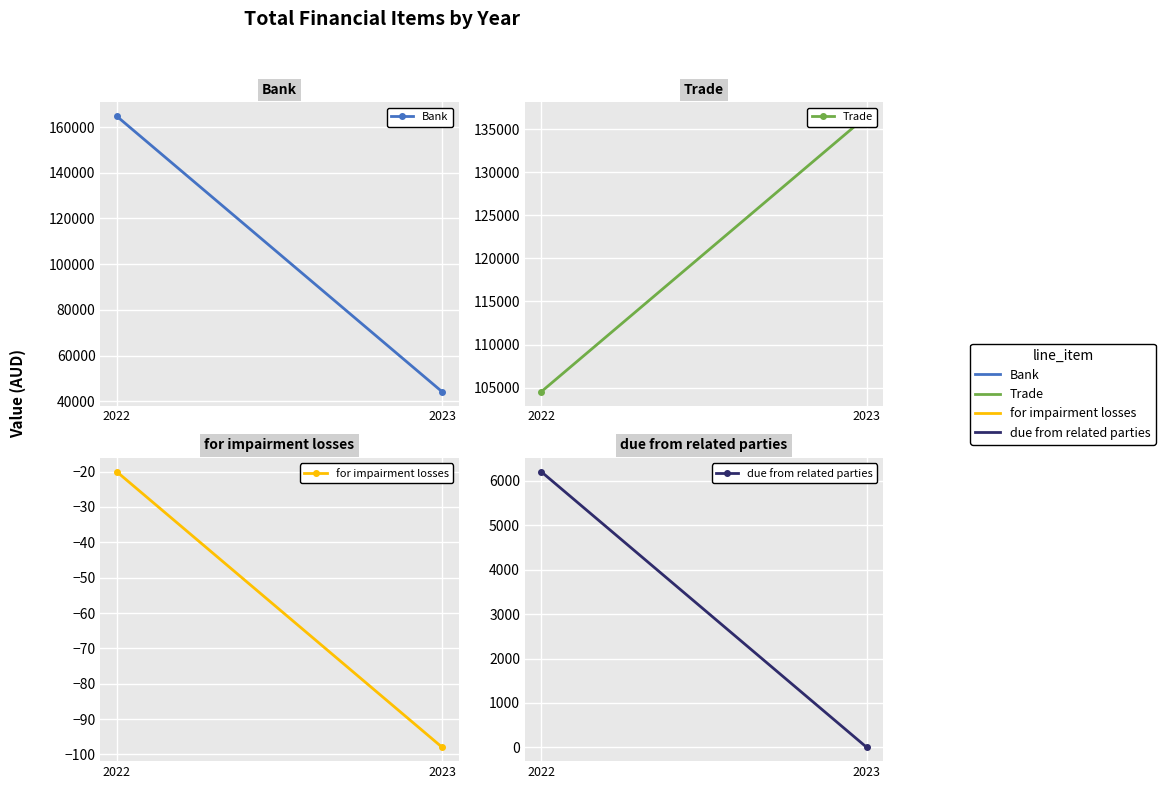

What is the value of the for impairment losses point at the 1st from the left?

-98